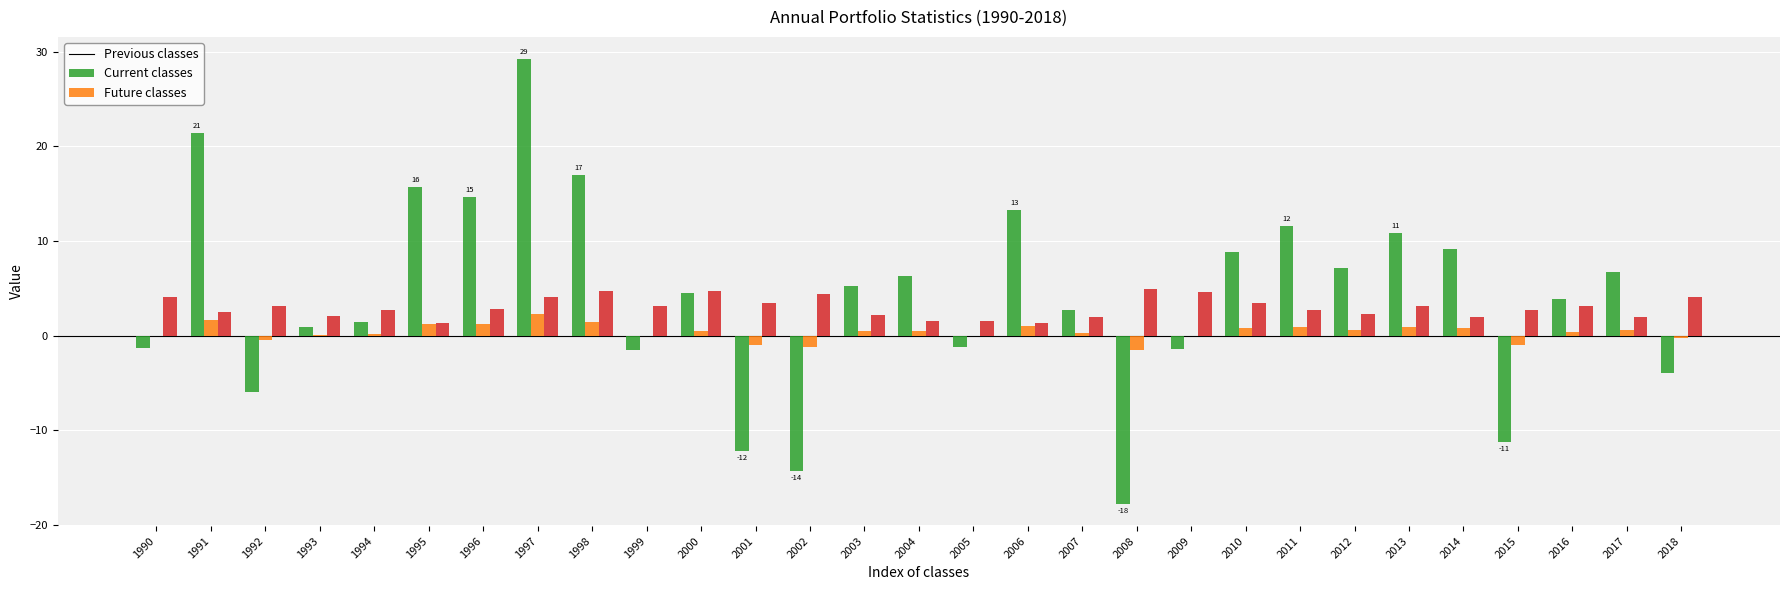

At which category is the sum across all series the highest?

1997